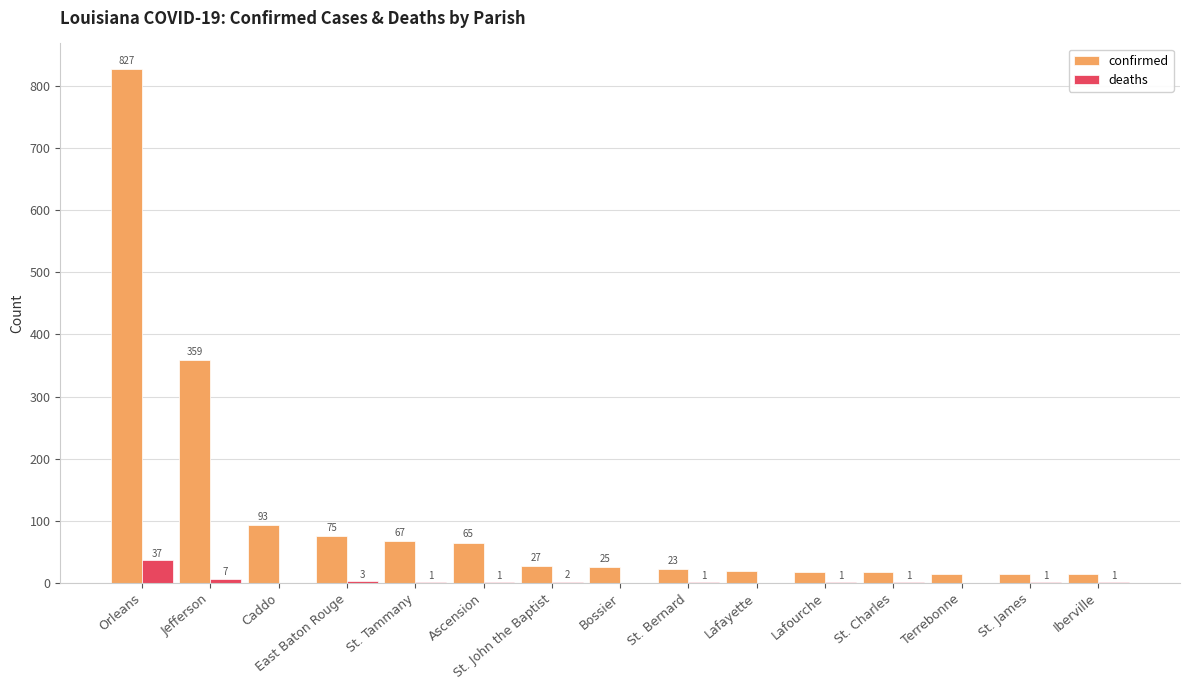

The deaths series shows 3 at East Baton Rouge. True or false?

True